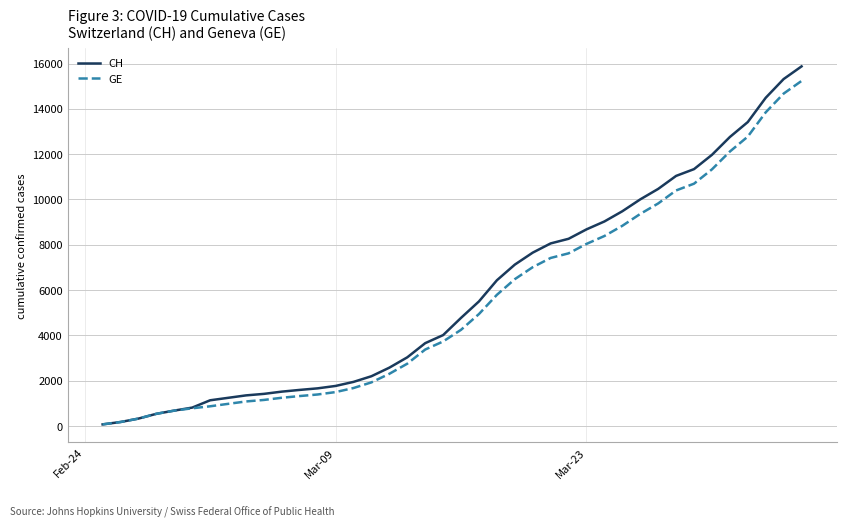

What is the highest value of the CH series?

15875